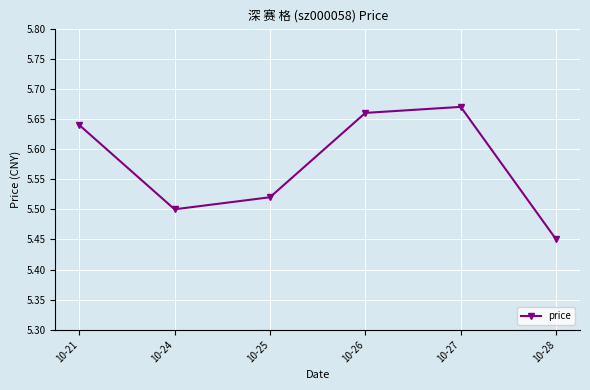

Where is the data nearest to the value 5?

10-28